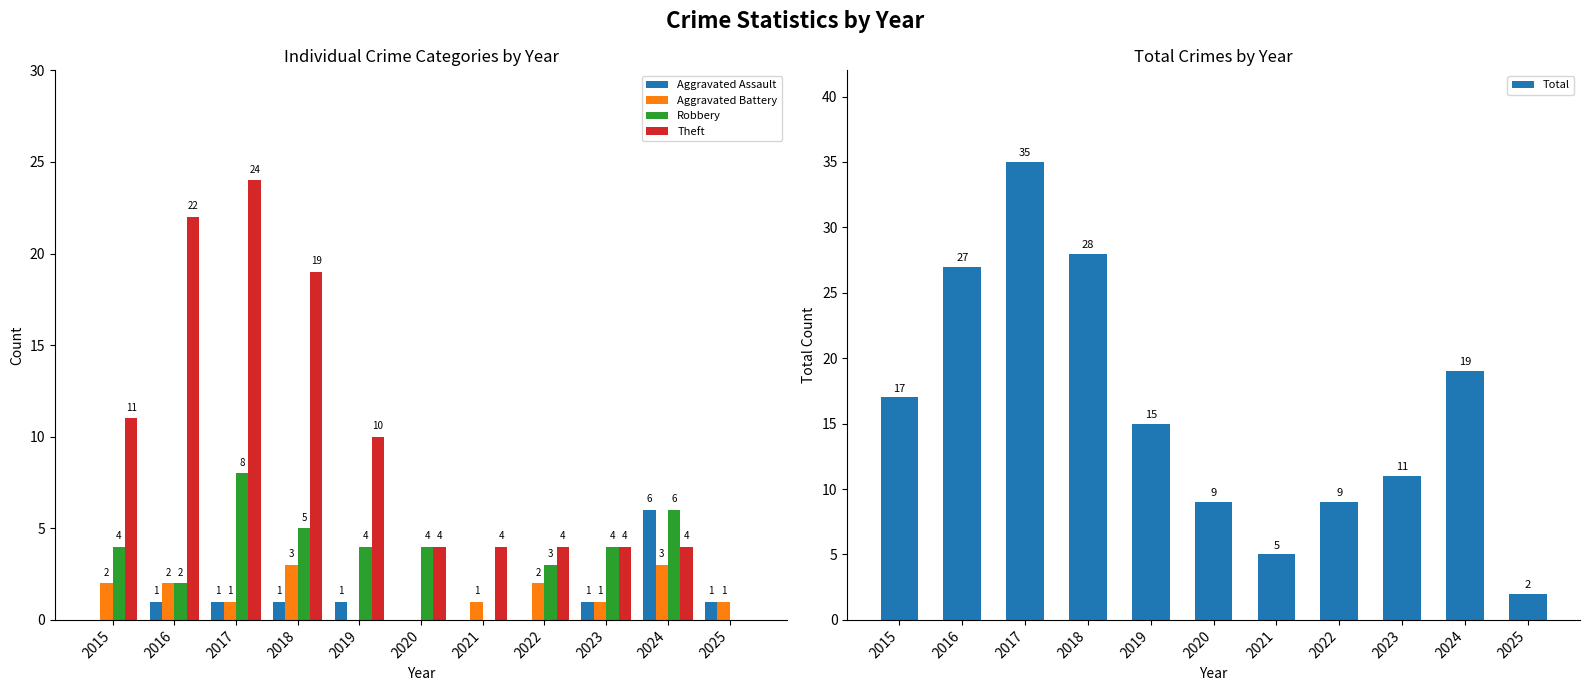

Reading left to right, what are all the values shown in this chart?

Aggravated Assault: 2015=0	2016=1	2017=1	2018=1	2019=1	2020=0	2021=0	2022=0	2023=1	2024=6	2025=1
Aggravated Battery: 2015=2	2016=2	2017=1	2018=3	2019=0	2020=0	2021=1	2022=2	2023=1	2024=3	2025=1
Robbery: 2015=4	2016=2	2017=8	2018=5	2019=4	2020=4	2021=0	2022=3	2023=4	2024=6	2025=0
Theft: 2015=11	2016=22	2017=24	2018=19	2019=10	2020=4	2021=4	2022=4	2023=4	2024=4	2025=0
Total: 2015=17	2016=27	2017=35	2018=28	2019=15	2020=9	2021=5	2022=9	2023=11	2024=19	2025=2